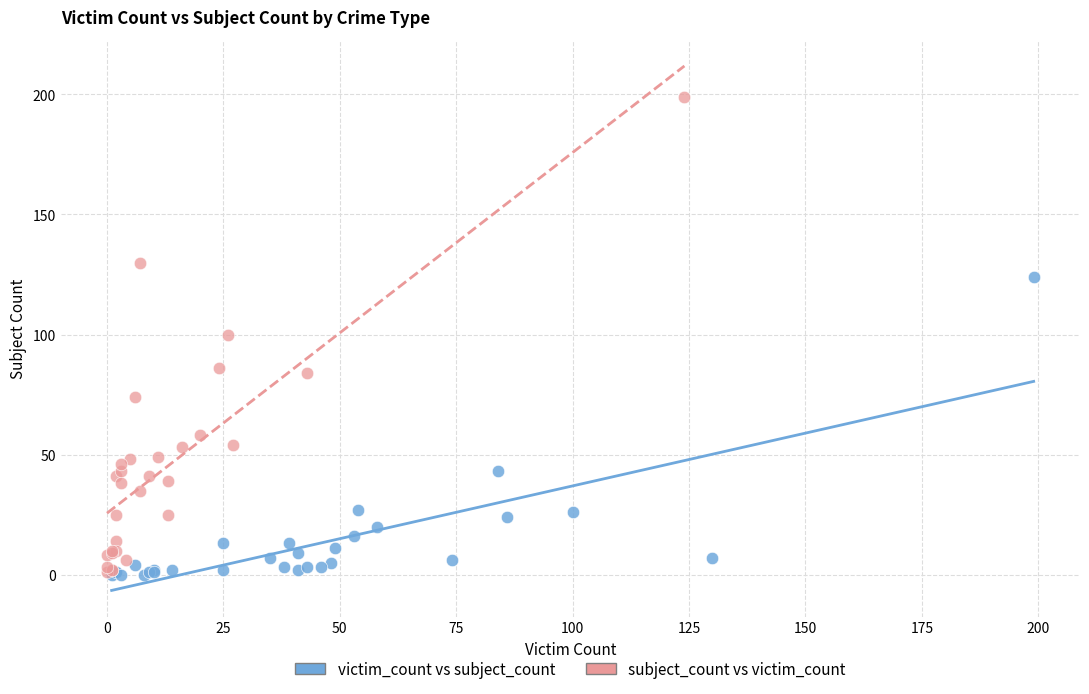

Which series contains the highest Y value?

subject_count vs victim_count